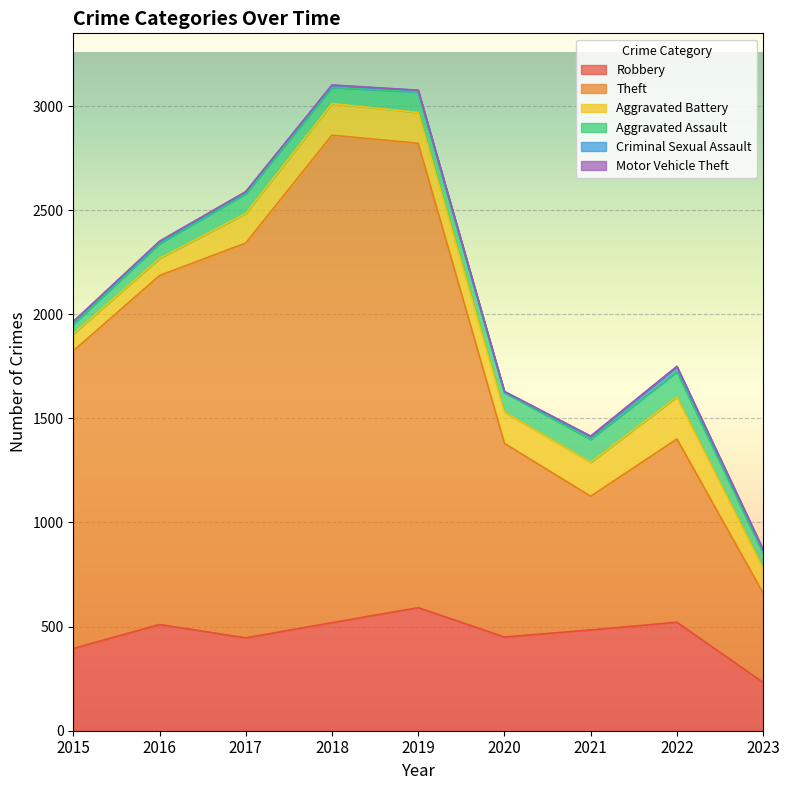

Reading right to left, list all the values displayed in this chart.

Robbery: 232	521	484	450	591	519	446	510	395
Theft: 429	880	642	930	2230	2341	1896	1676	1429
Aggravated Battery: 119	202	163	150	148	152	142	82	82
Aggravated Assault: 73	121	110	94	98	77	95	71	46
Criminal Sexual Assault: 13	24	14	3	8	11	8	8	12
Motor Vehicle Theft: 6	2	2	3	1	1	2	4	1